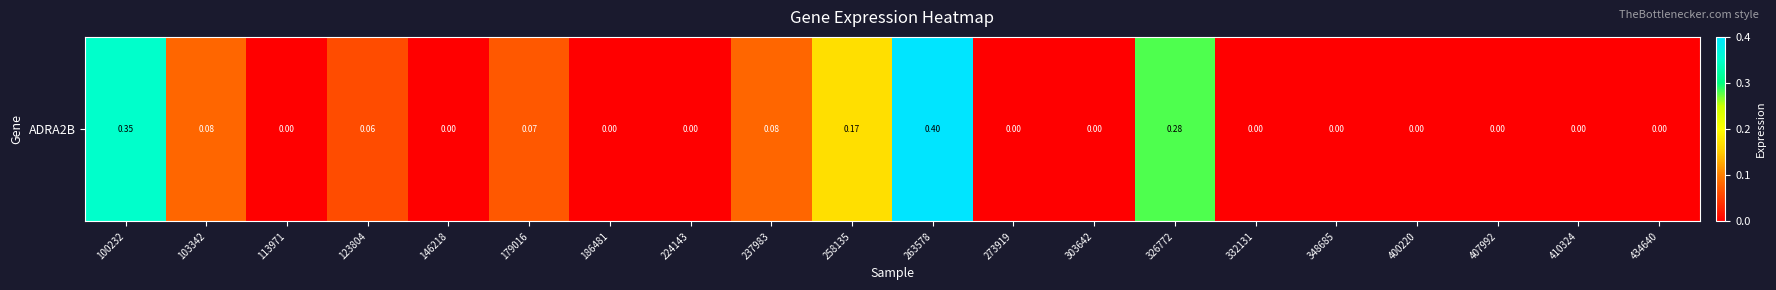

Which label corresponds to the largest value in the chart?

263578